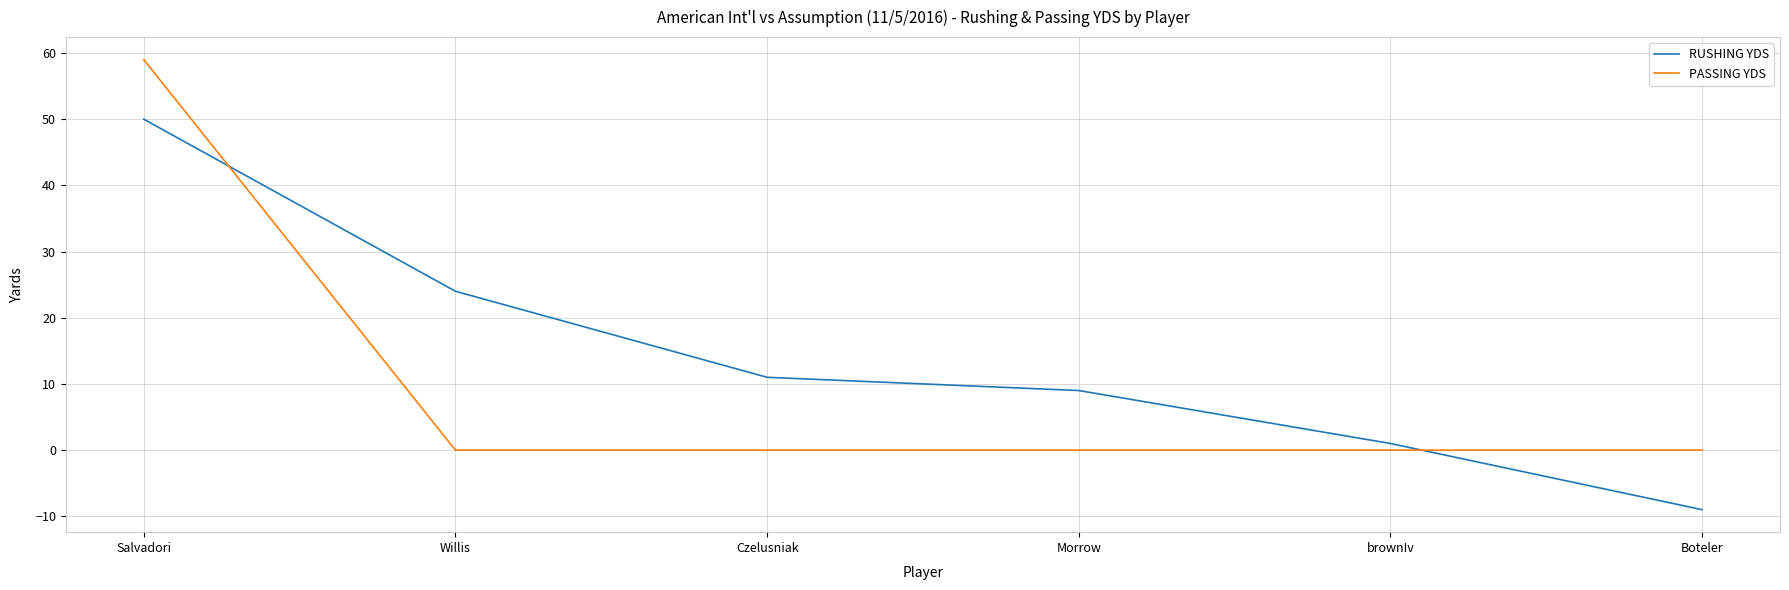

Rank the series by their average value, from lowest to highest.

PASSING YDS, RUSHING YDS